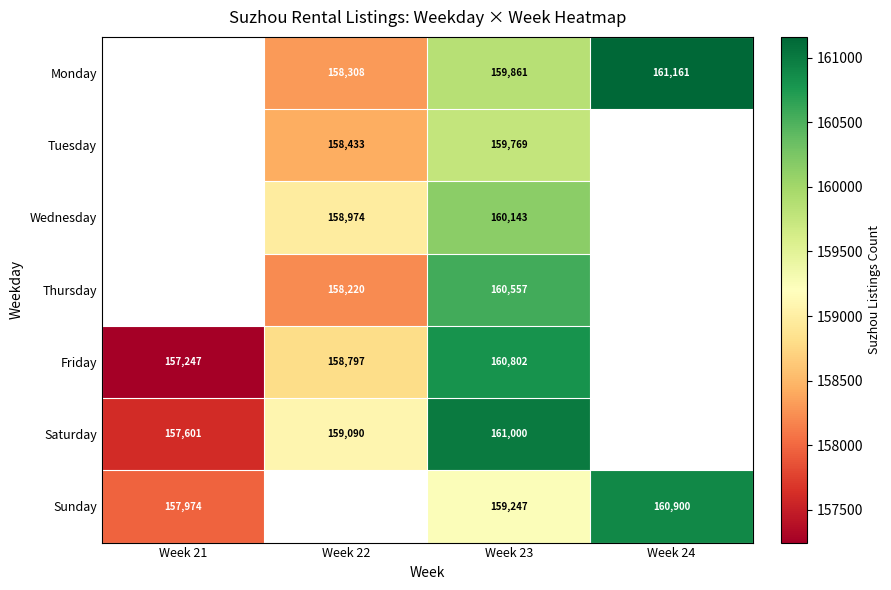

Between Week 22 and Week 24, which is larger?

Week 24